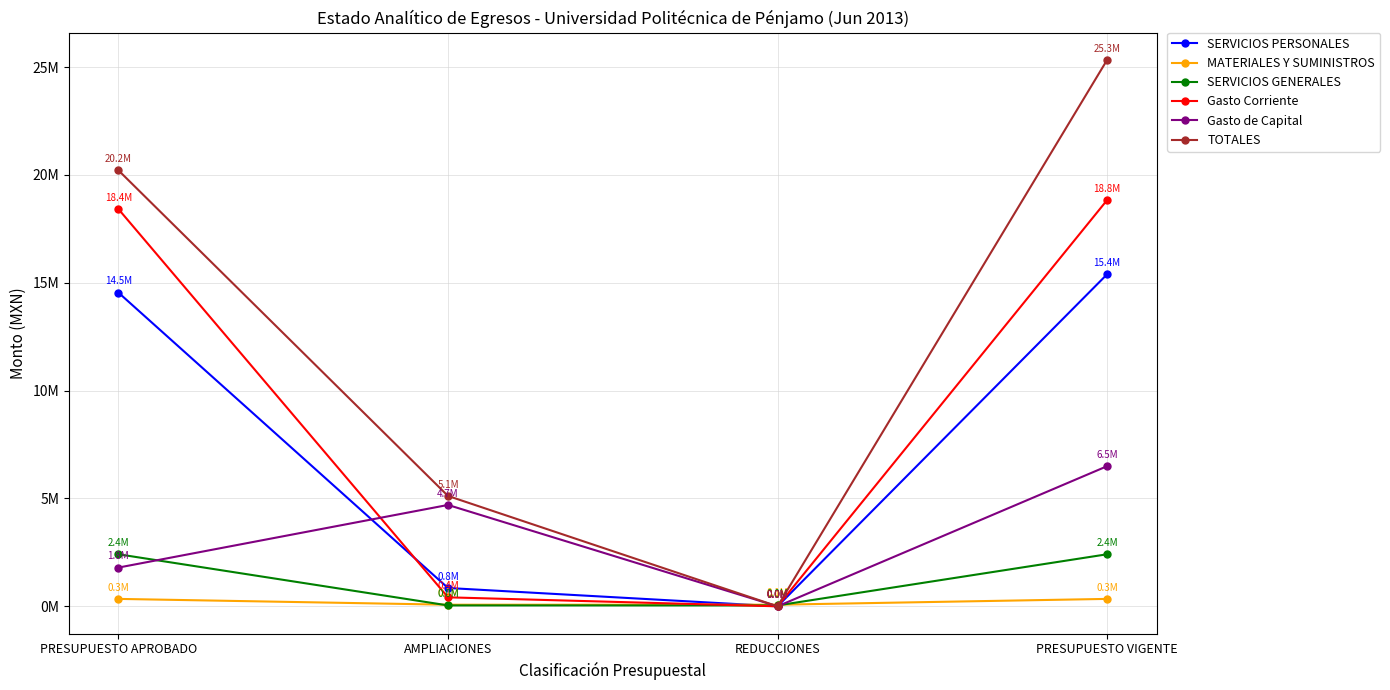

What are all the series names shown in the legend?

SERVICIOS PERSONALES, MATERIALES Y SUMINISTROS, SERVICIOS GENERALES, Gasto Corriente, Gasto de Capital, TOTALES